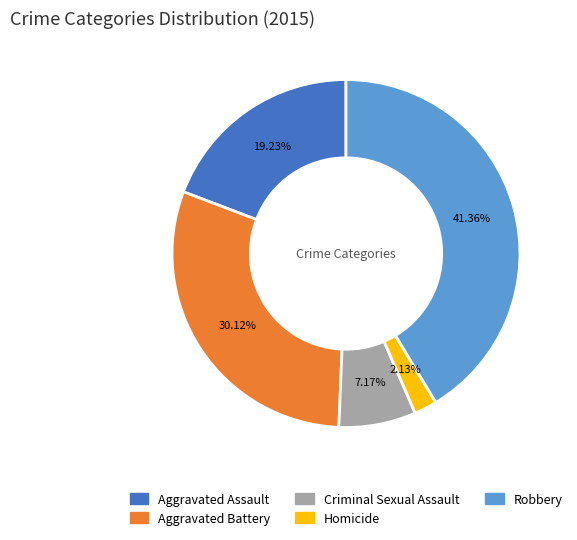

Approximately how many times larger is the value at Aggravated Assault compared to Aggravated Battery?

0.6